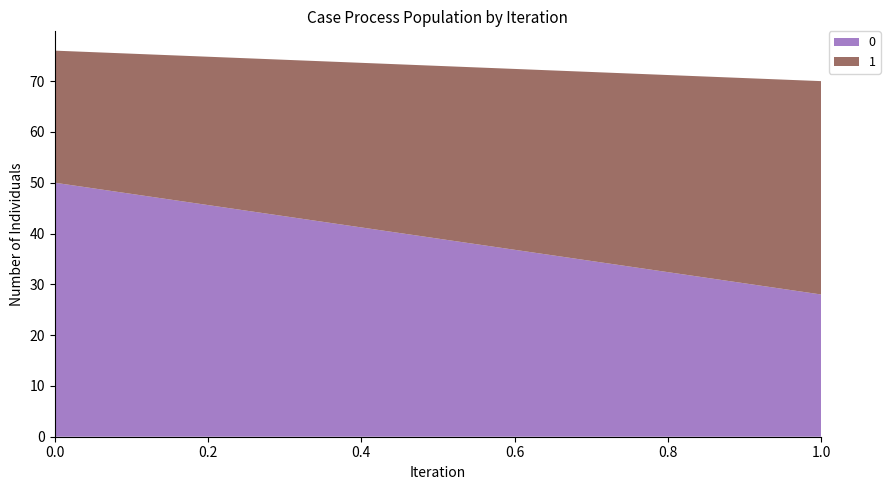

Reading left to right, list all the values displayed in this chart.

0: 0=50	1=28
1: 0=26	1=42